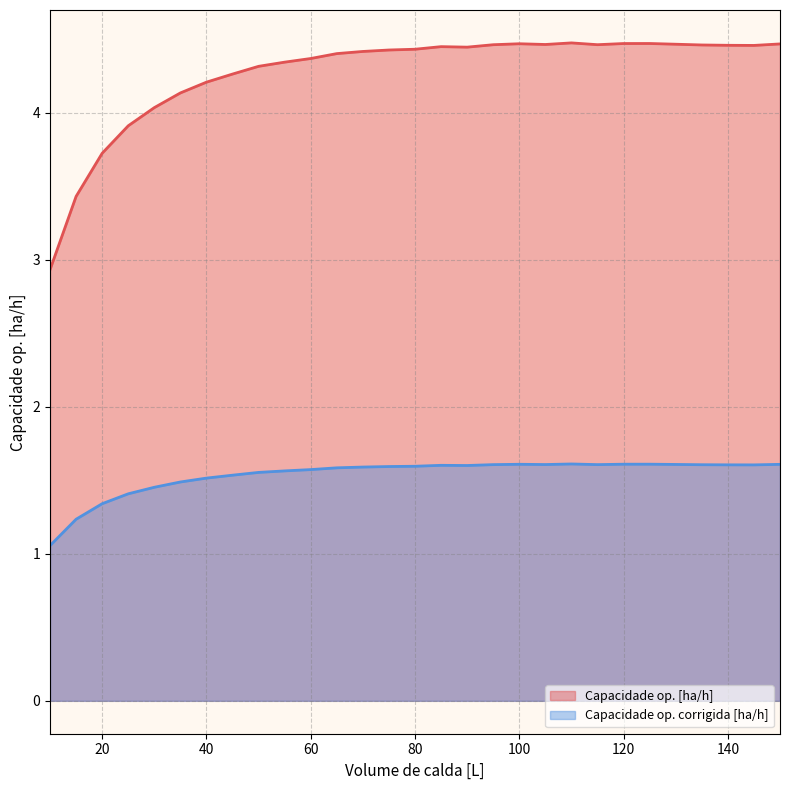

What is the sum of the Capacidade op. [ha/h] values at 130 and 150?

8.9